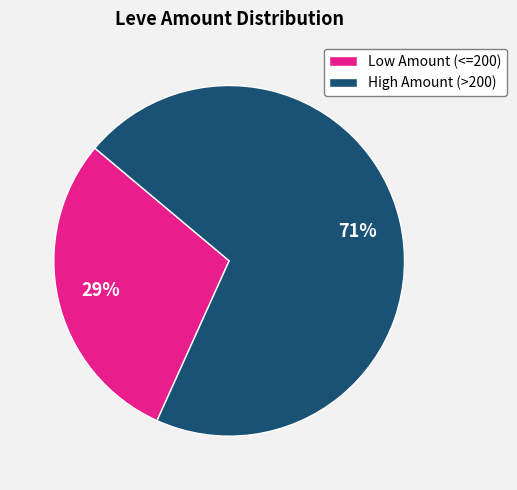

To the nearest percent, what percentage of the pie is Low Amount (<=200)?

29%